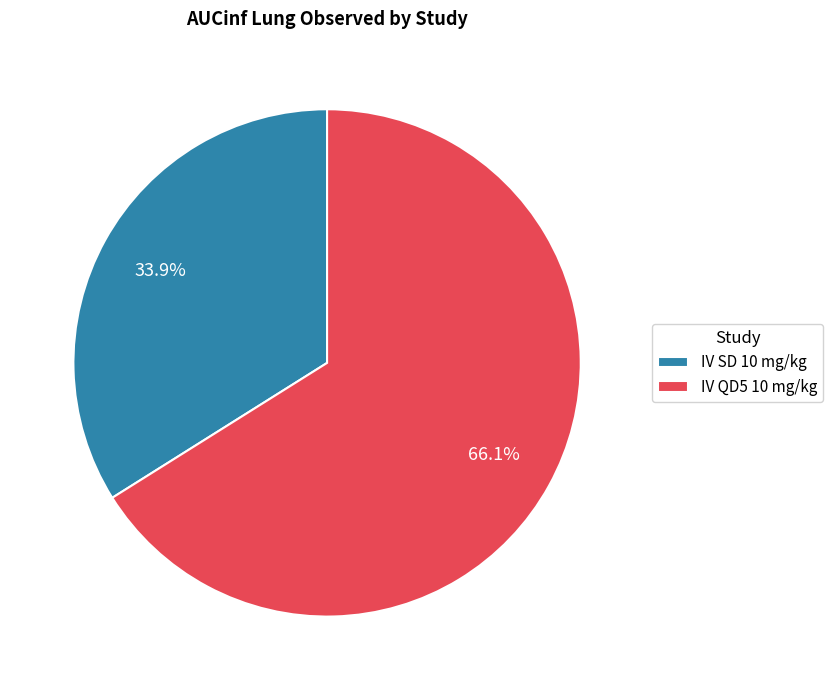

How many slices are in this pie chart?

2